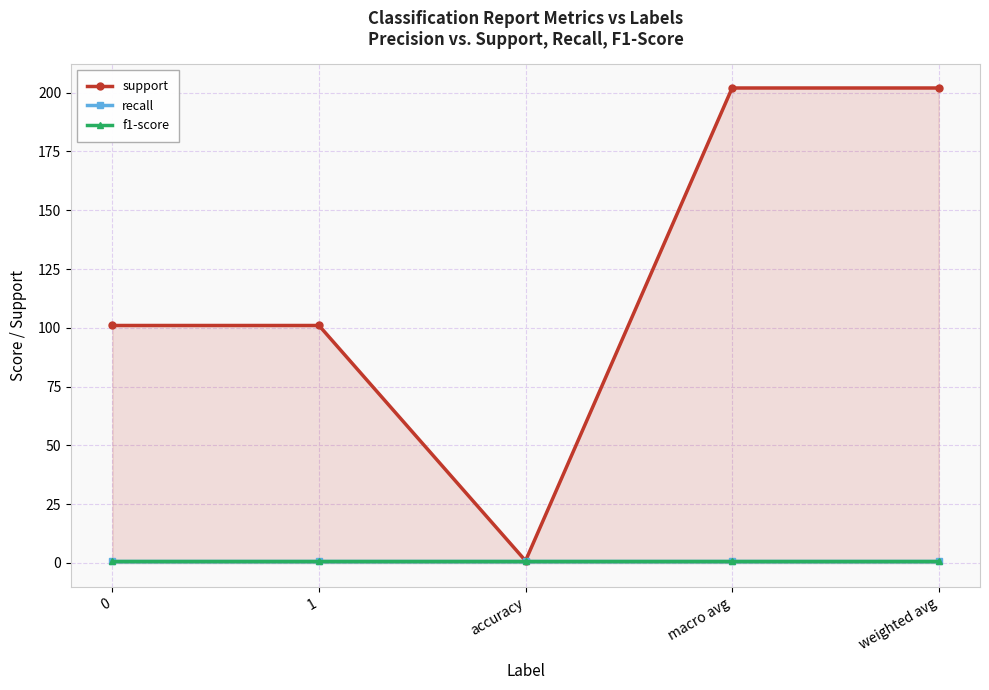

What is the minimum value for recall?

0.9